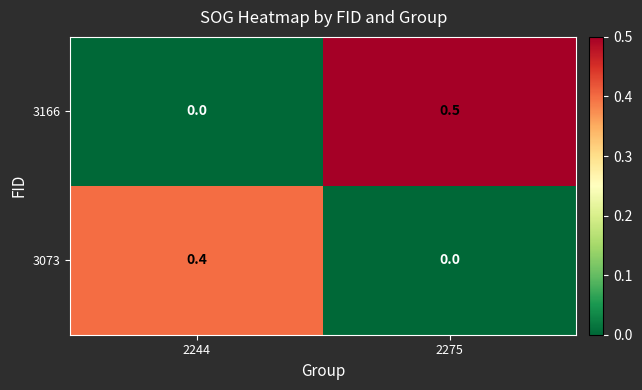

How many data points does each series have?

2